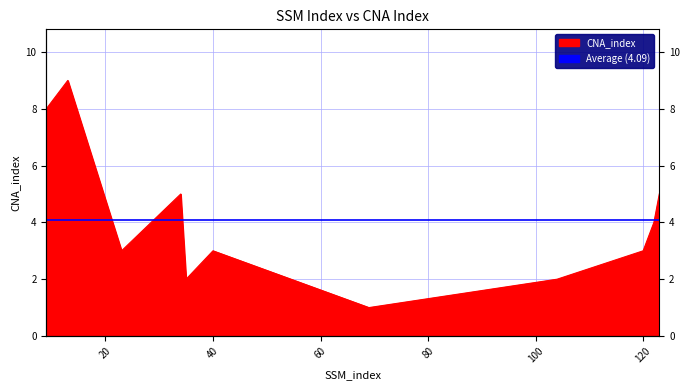

At which category does the data reach its first local peak?

13